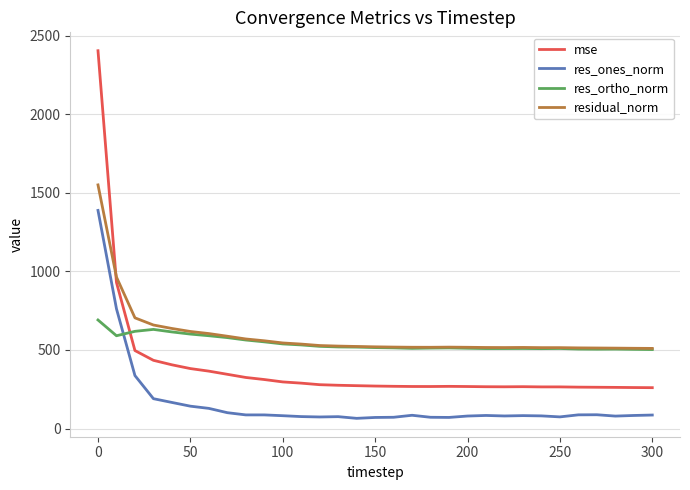

Which series has the widest spread of values?

mse